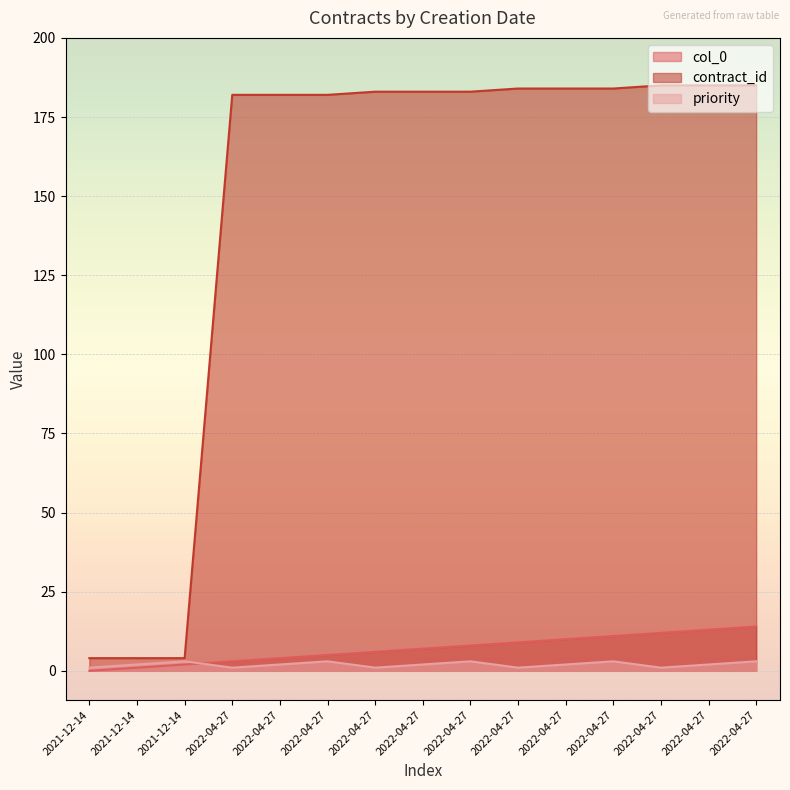

At which category is the sum across all series the highest?

2022-04-27